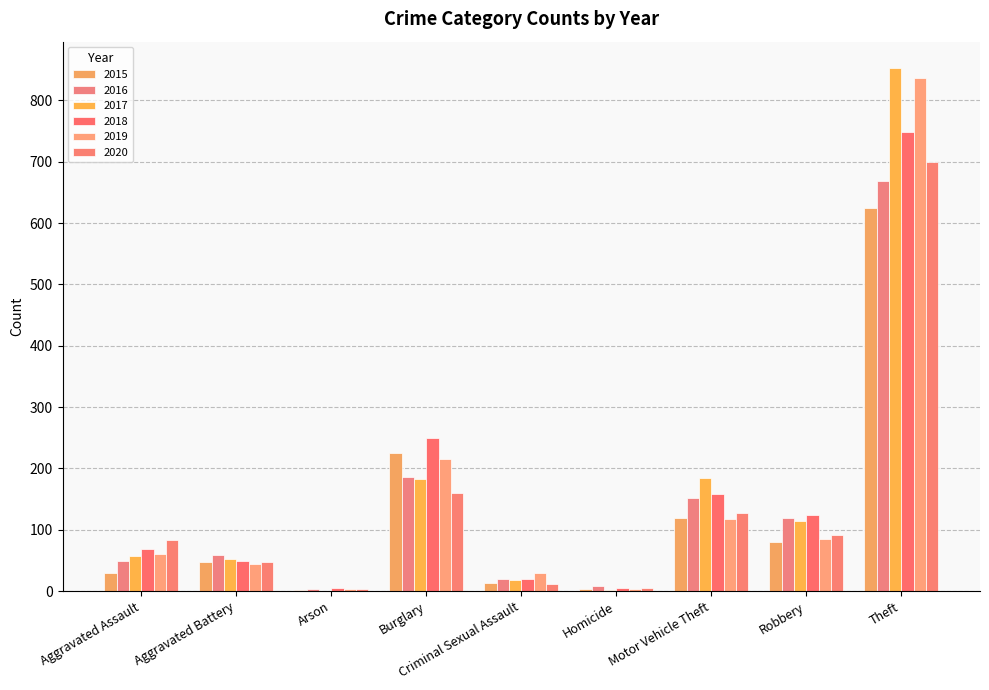

What is the difference between the 2015 values at Criminal Sexual Assault and Aggravated Assault?

17